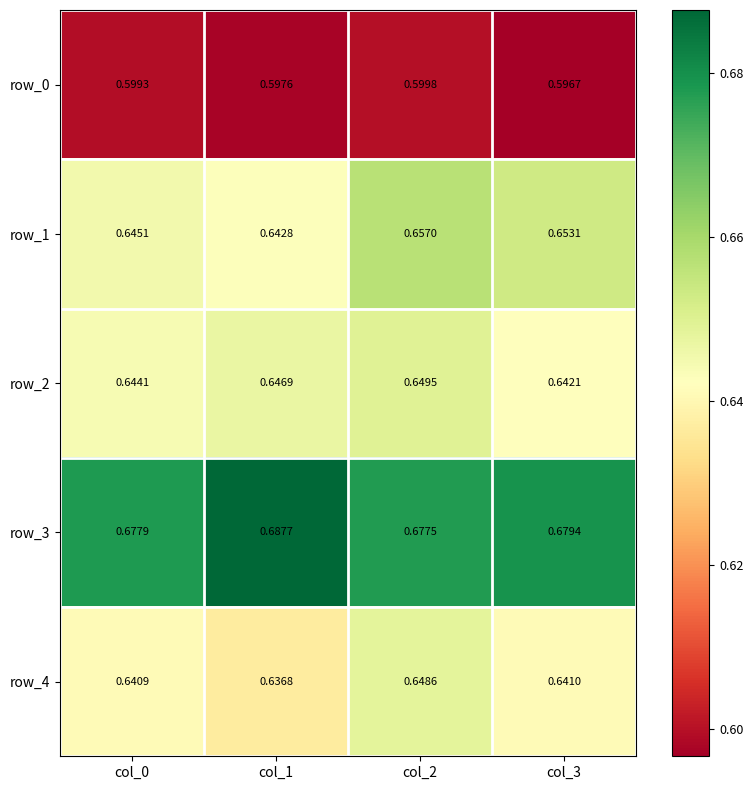

Between col_0 and col_3, which series saw the biggest shift?

row_1